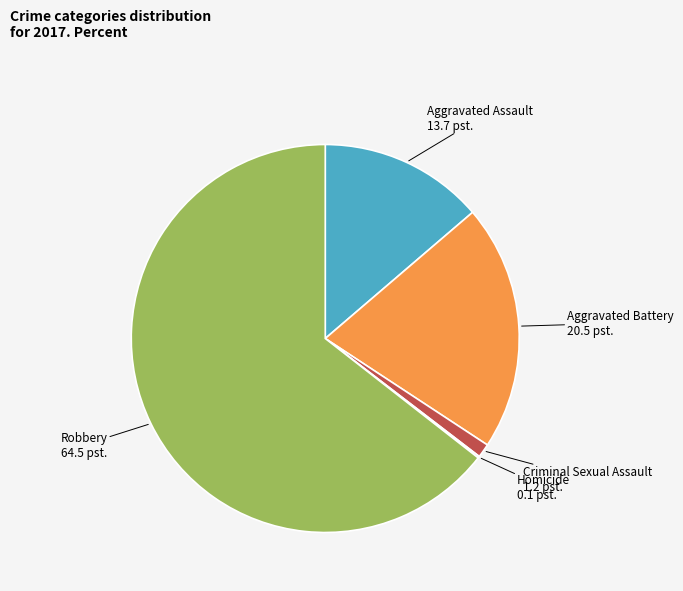

Is there any slice that represents more than half of the pie?

Yes